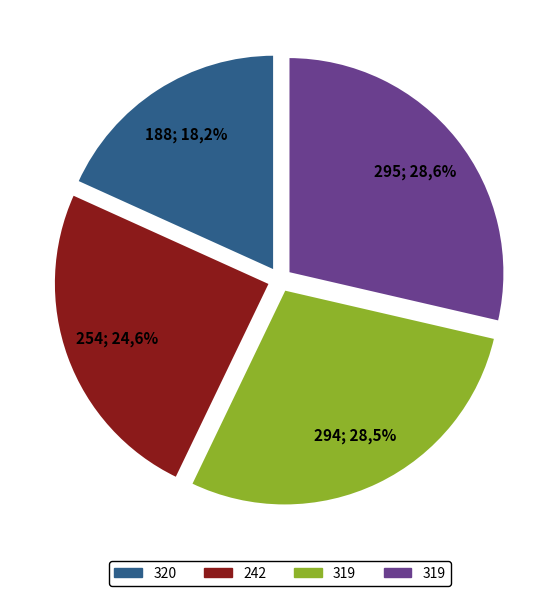

Which slice is the largest?

319